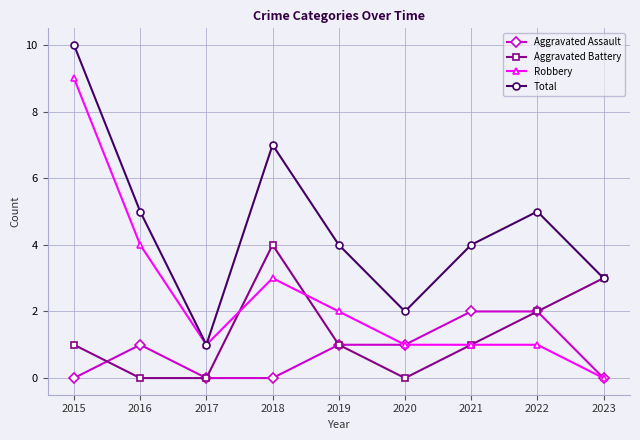

What is the total value across all series at 2018?

14